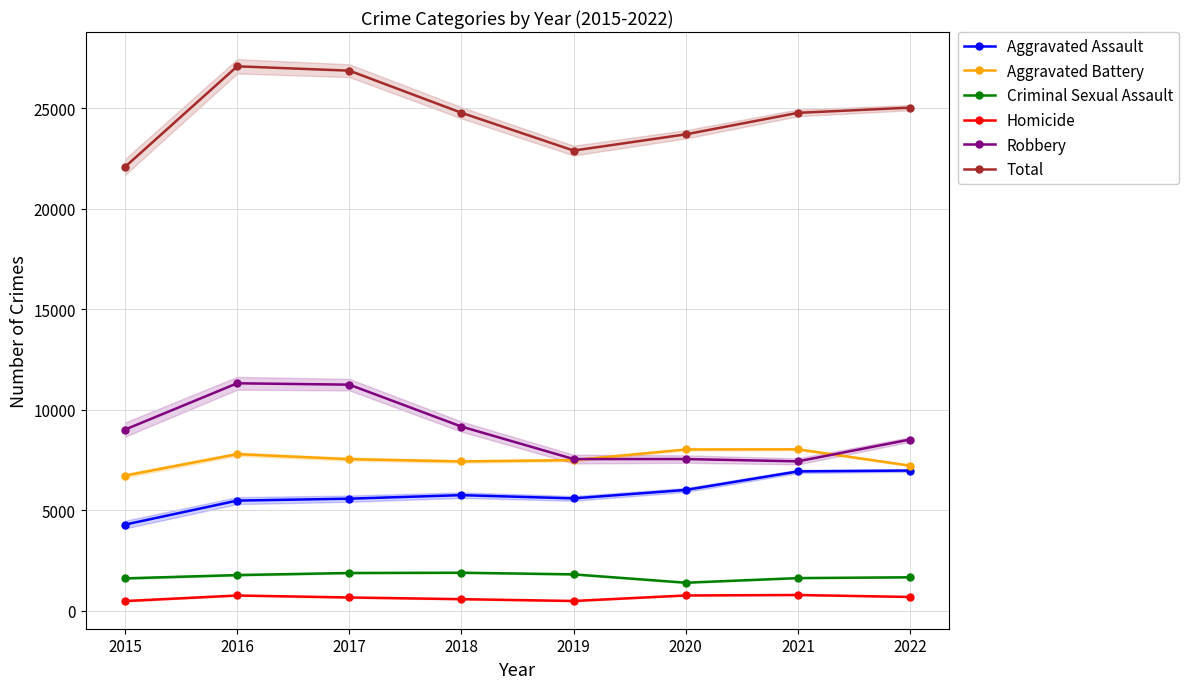

The Total series shows 12328 at 2018. True or false?

False